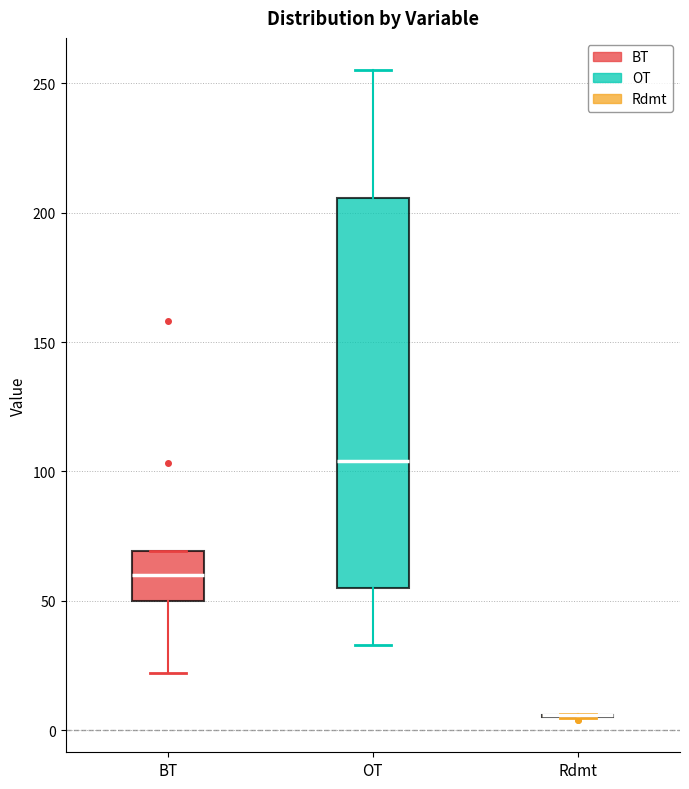

Reading left to right, transcribe this box plot: for each box, give where its median line is, the range the box spans, and where its two whiskers end, as read against the y-axis. The values are not printed on the chart, so give them approximately, as read against the axis.

BT: median 60, box 50 to 70, whiskers 20 to 70
OT: median 105, box 55 to 205, whiskers 35 to 255
Rdmt: box collapsed to a line at 5, whiskers 5 to 5